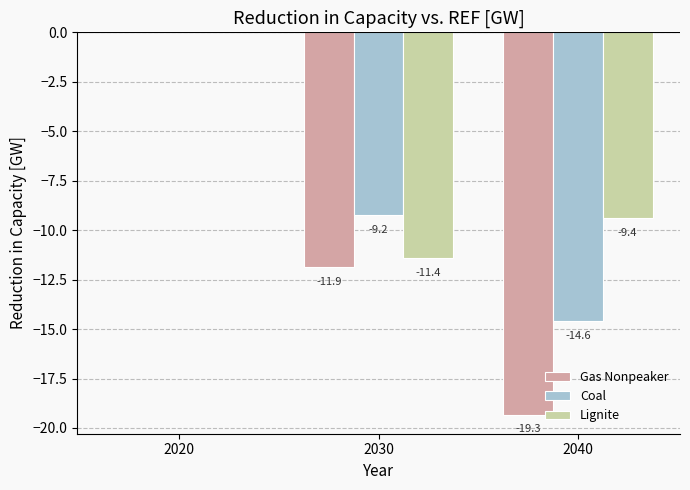

At which category does the chart reach its peak across all series?

2020